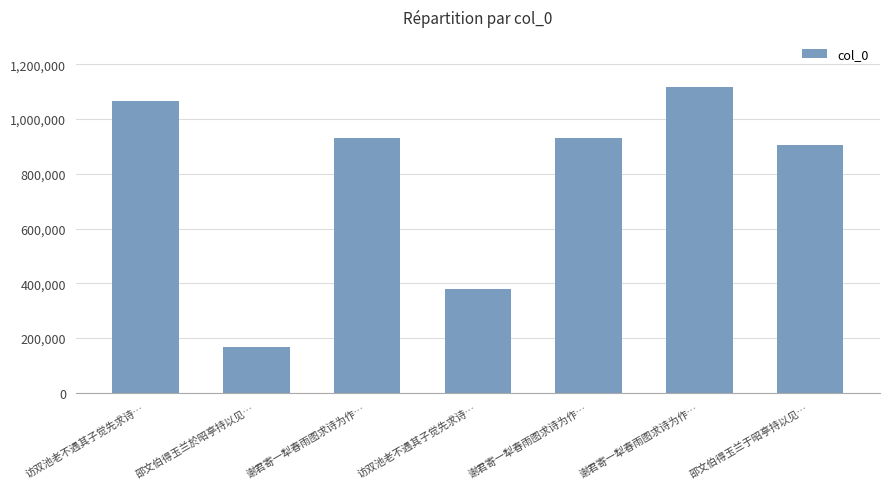

What is the difference between the maximum and minimum values?

951598